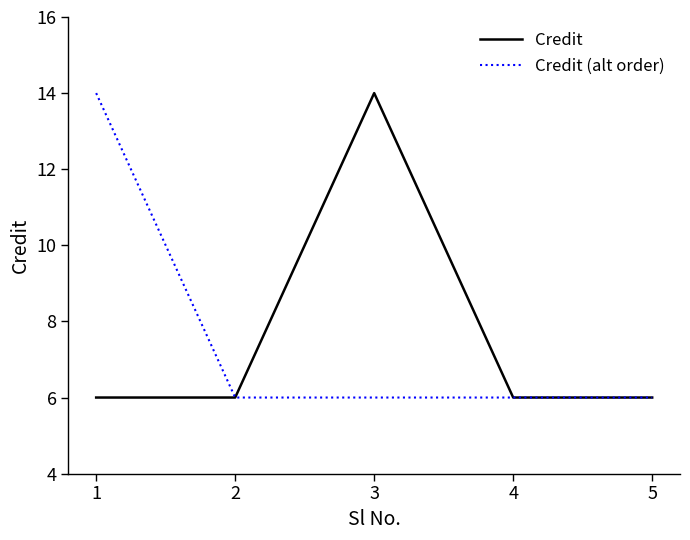

Is the value of Credit at 4 greater than the value of Credit (alt order) at 1?

No